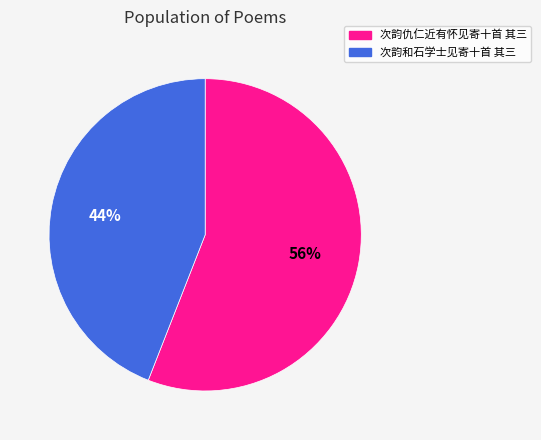

Do 次韵仇仁近有怀见寄十首 其三 and 次韵和石学士见寄十首 其三 together represent more than half of the pie?

Yes